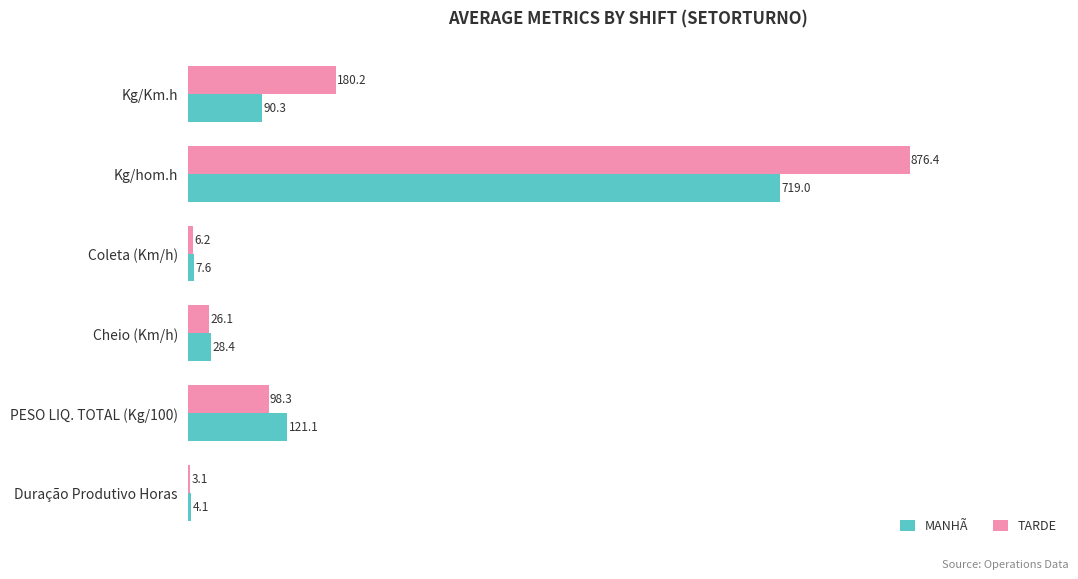

What are all the series names shown in the legend?

MANHÃ, TARDE